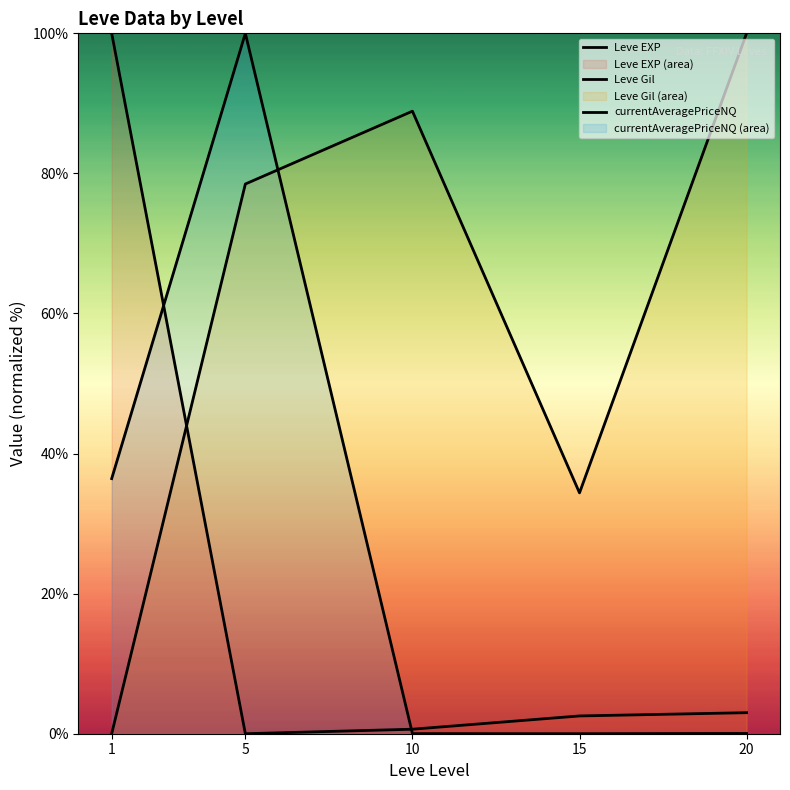

In Leve EXP, how many points are lower than both neighbors (excluding endpoints)?

1